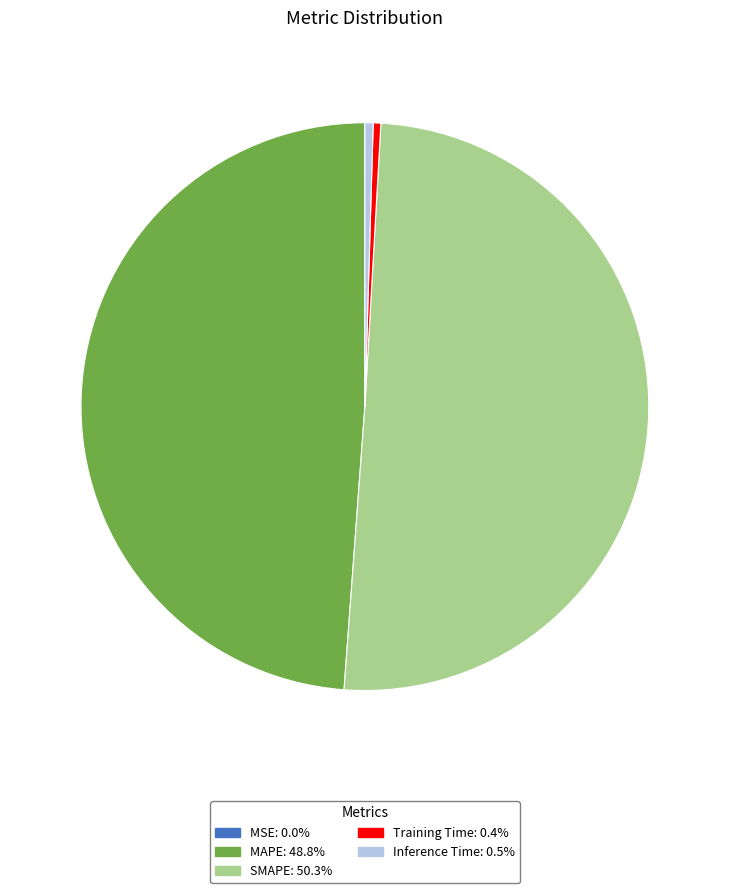

Which category has the biggest portion of the pie?

SMAPE